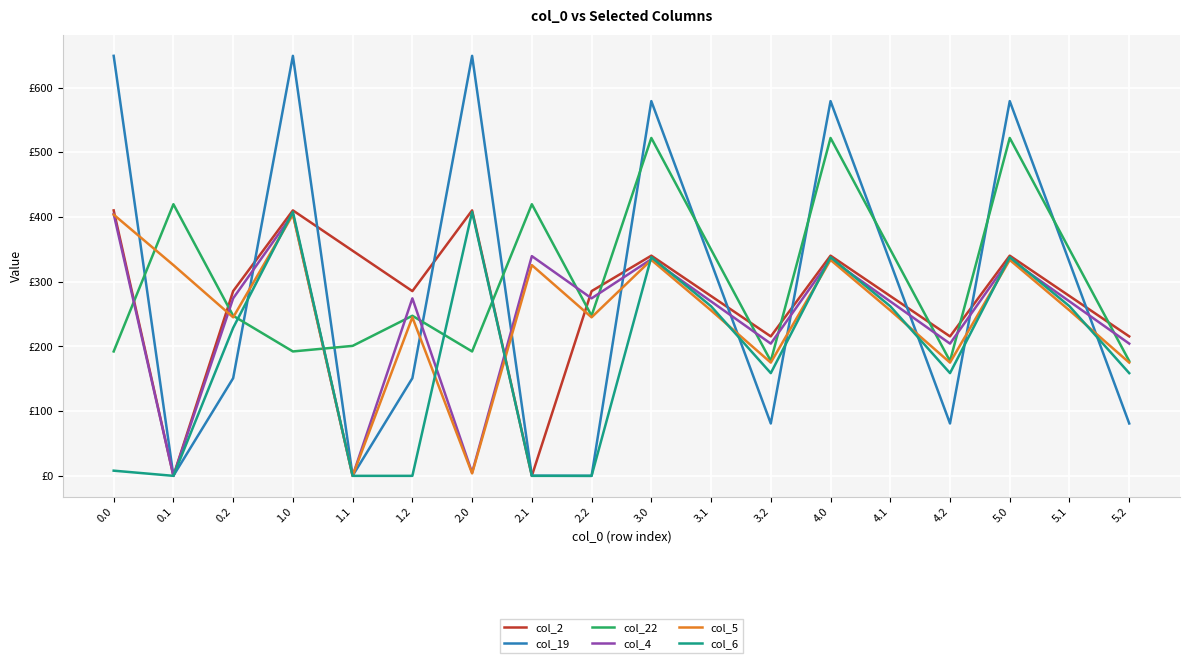

Between 4.2 and 0.2, which is larger?

0.2